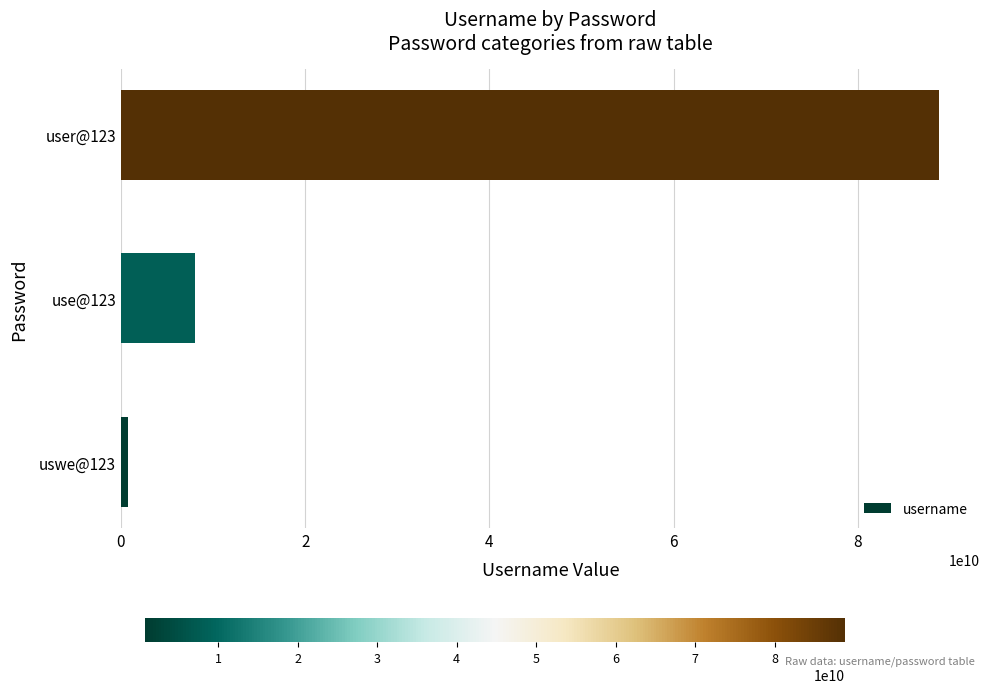

Which has a higher value, user@123 or use@123?

user@123